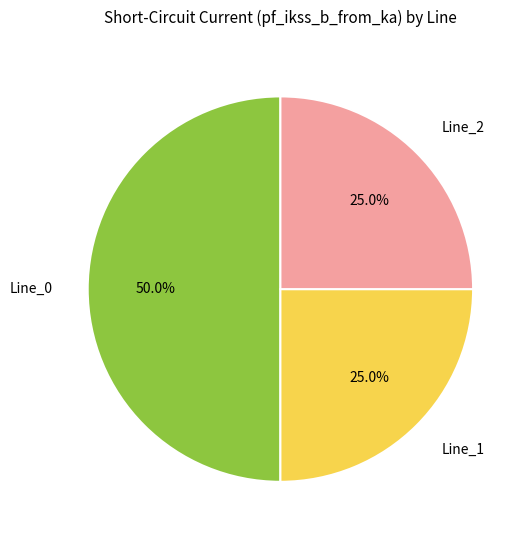

How many segments does this pie chart have?

3